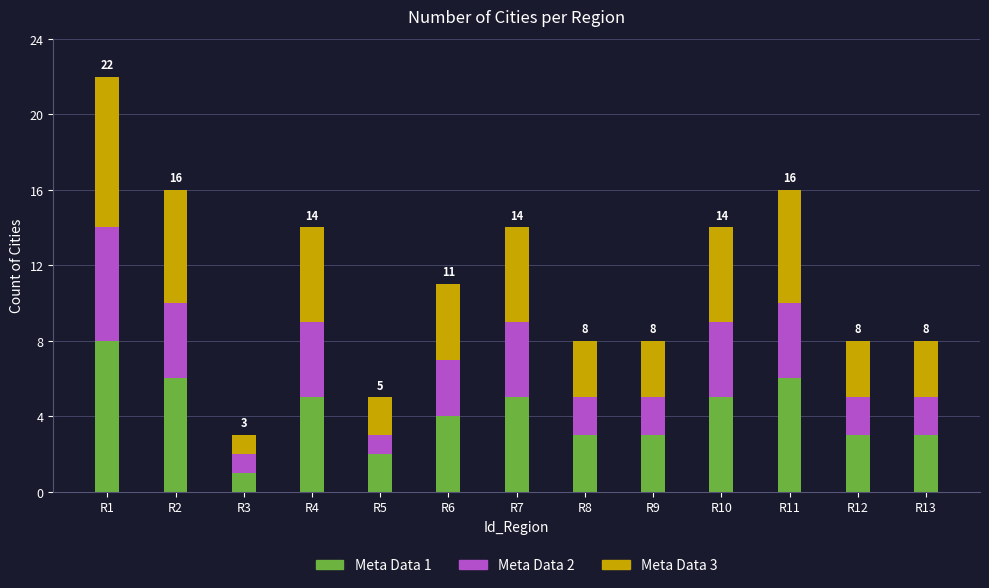

What is the total value across all series at R7?

14